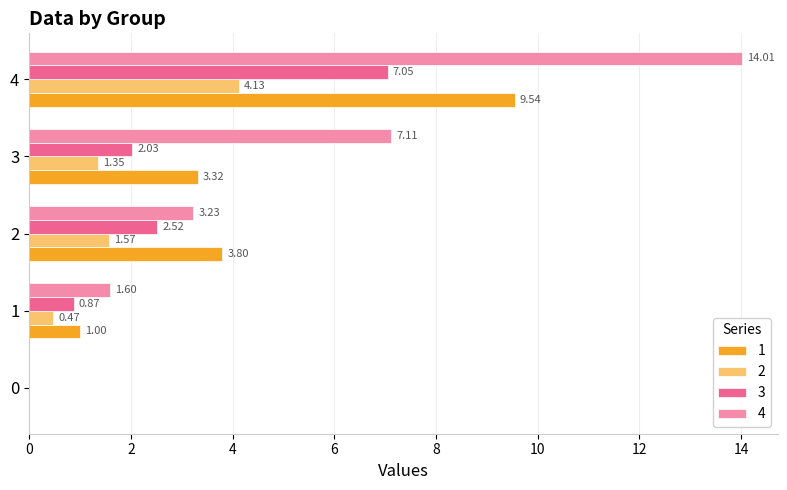

What is the sum of the 1 values at 3 and 2?

7.1